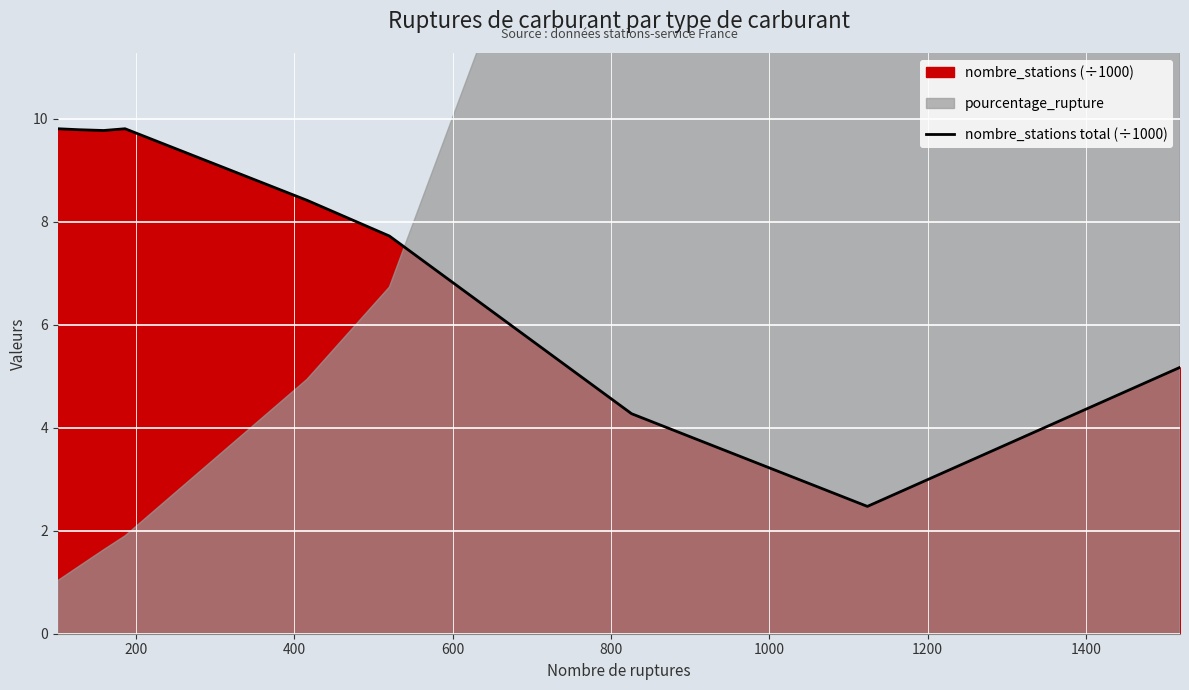

What is the difference between the maximum and minimum values?

7.3